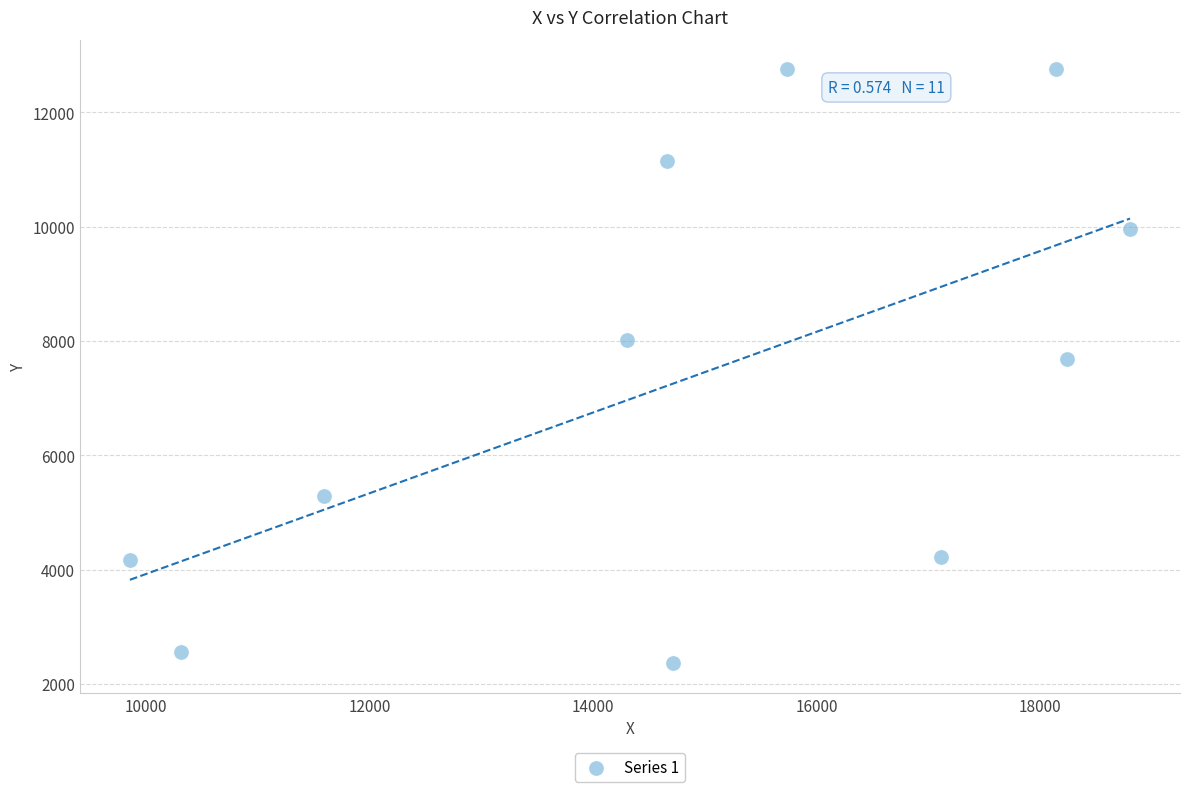

What is the range of X values (max minus min)?

8945.6